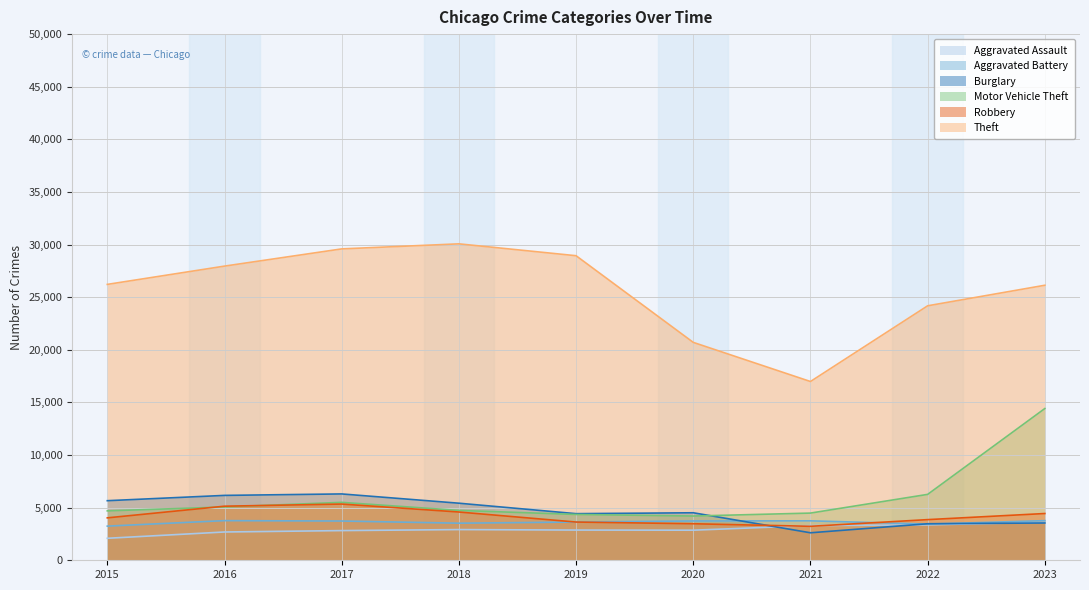

Where does the Theft series first go above 26216?

2016